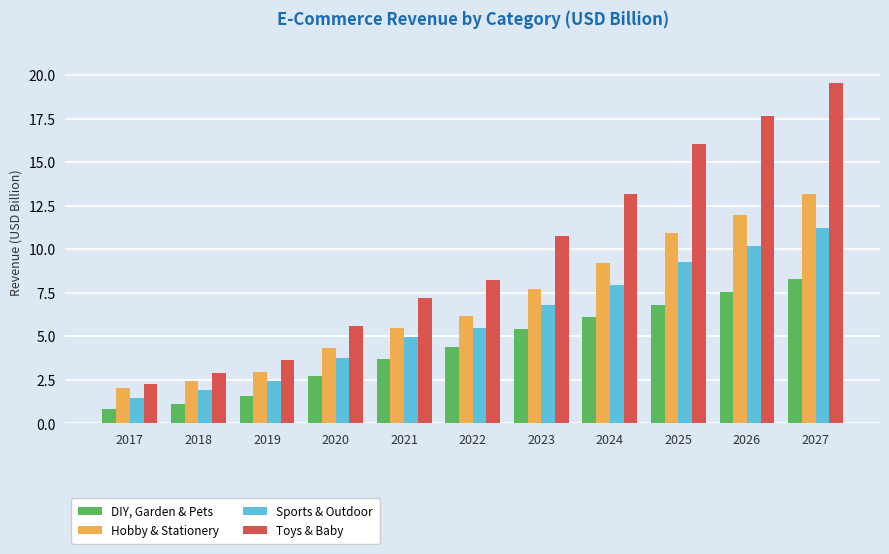

What is the maximum value for Sports & Outdoor?

11.2